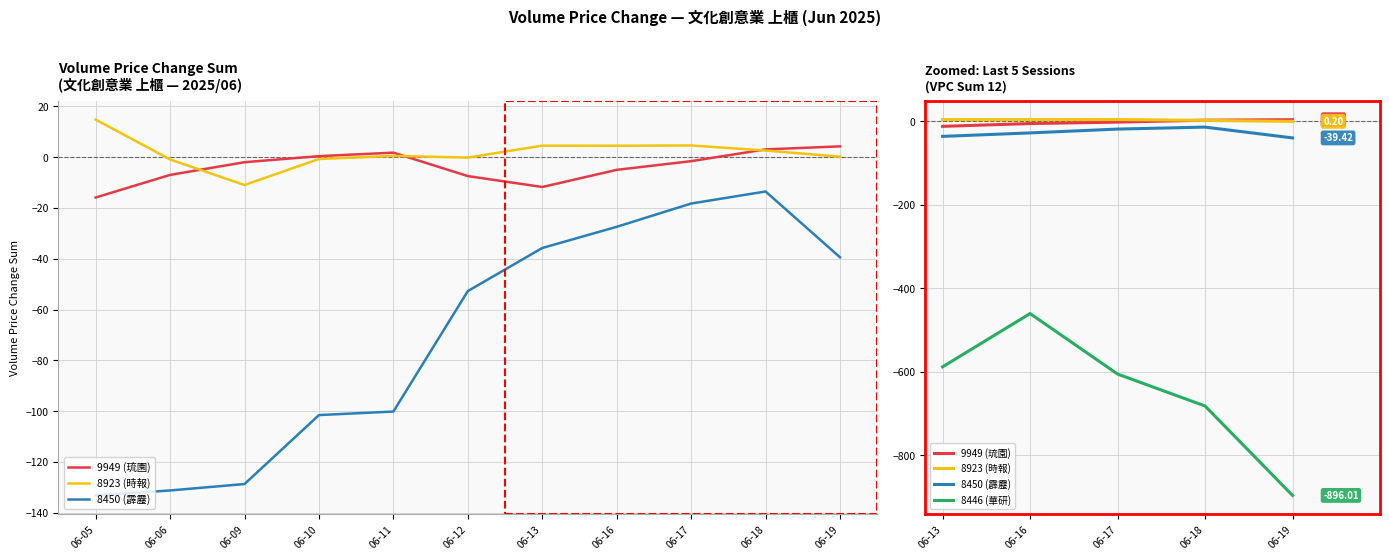

True or false: 8450 (霹靂) has more than 2 points higher than both neighbors.

False